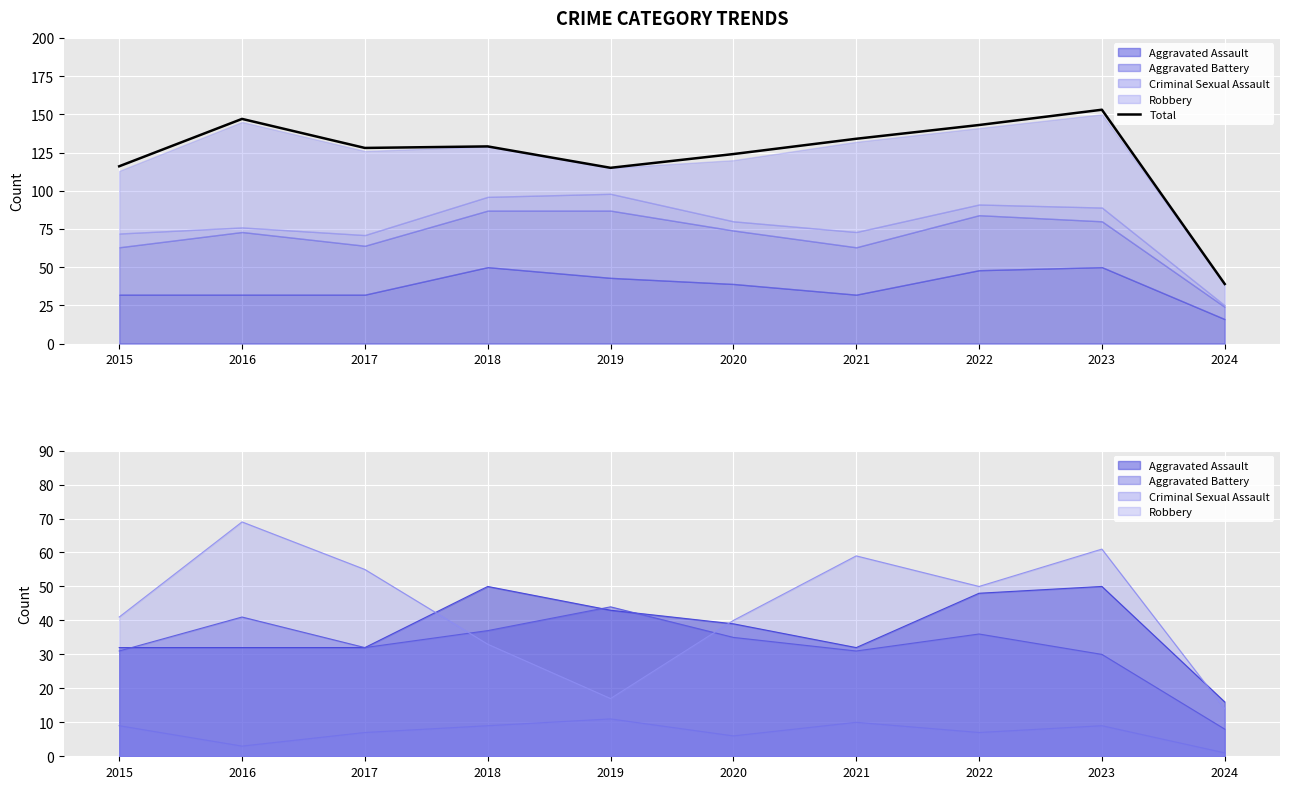

What is the difference between the values at 2023 and 2024?

114